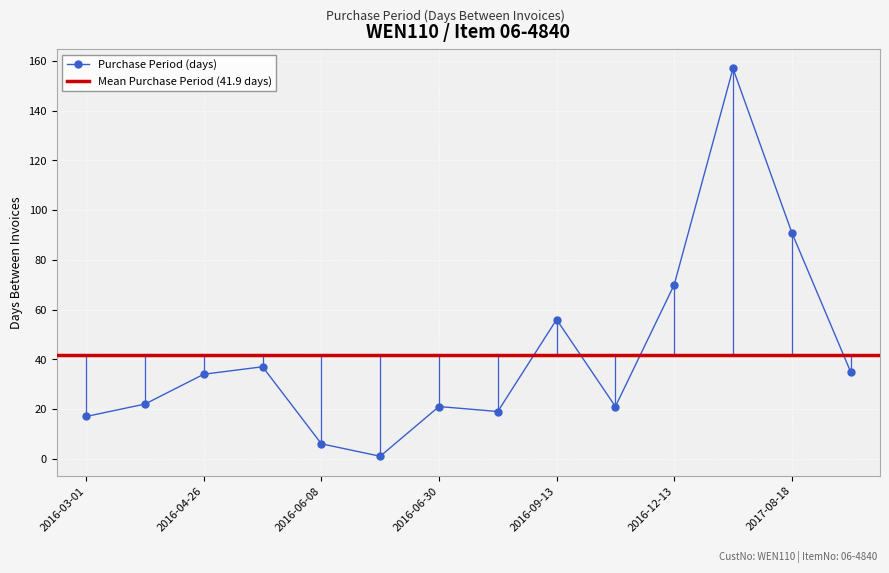

Approximately how many times larger is the value at 2016-10-04 compared to 2016-03-23?

1.0